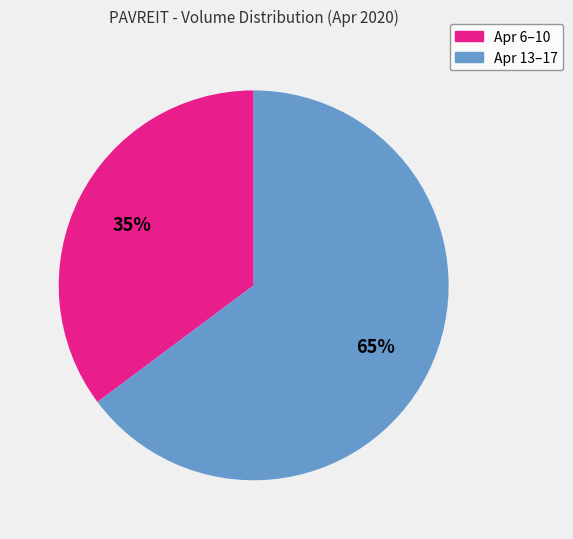

Which has a higher value, Apr 13–17 or Apr 6–10?

Apr 13–17